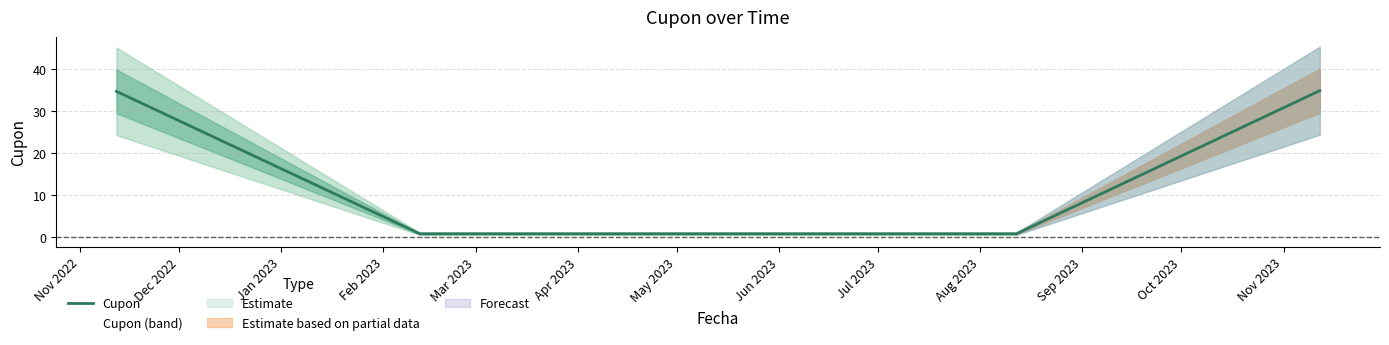

What is the difference between the maximum and minimum values?

34.0